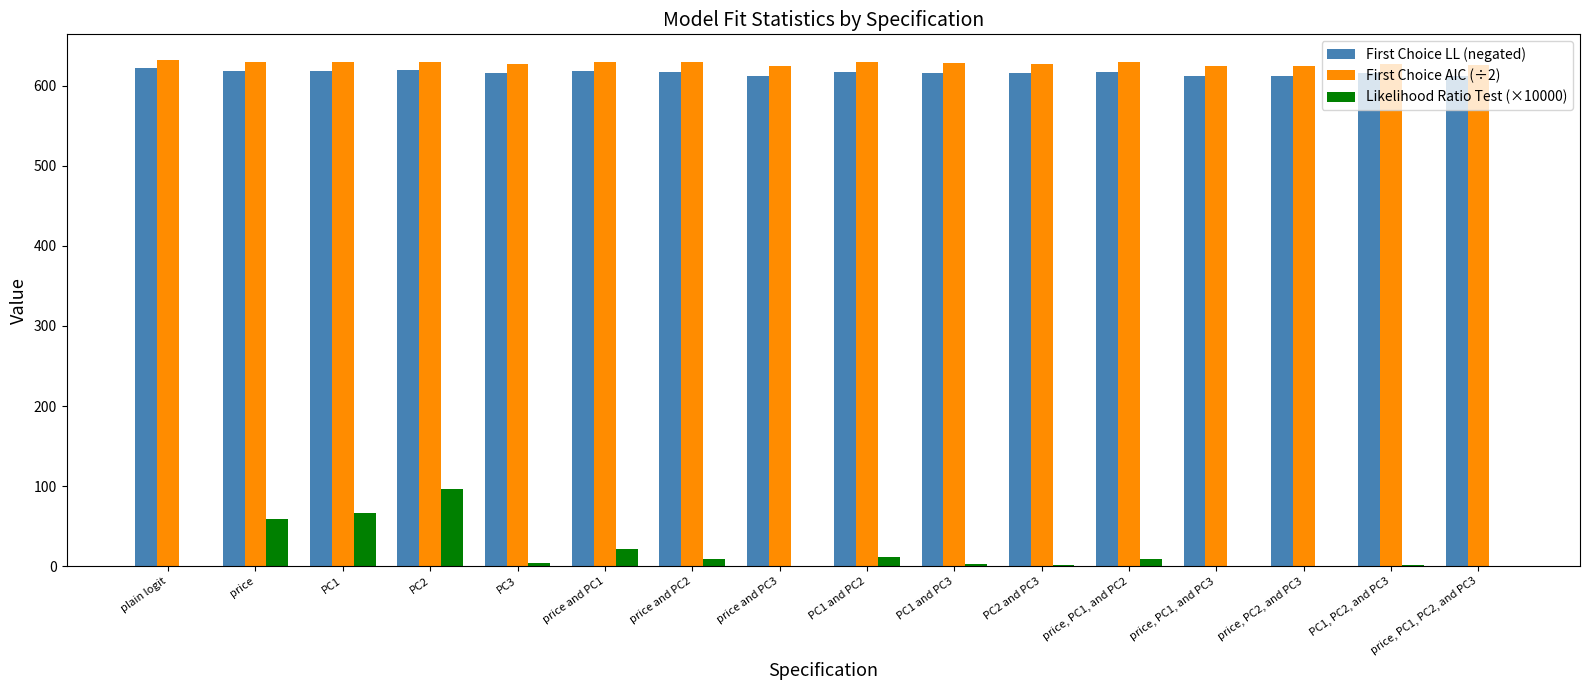

True or false: First Choice AIC (÷2) has a value of 275.9 at price, PC2, and PC3.

False